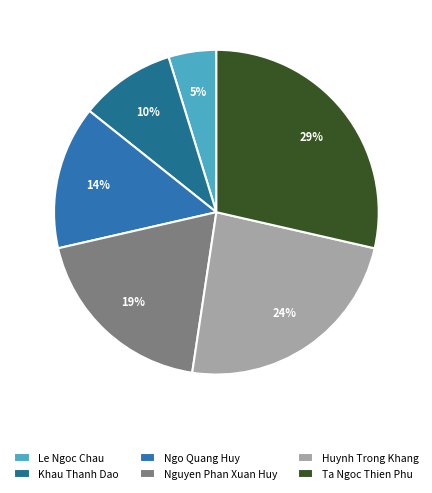

Which category has the smallest portion of the pie?

Le Ngoc Chau